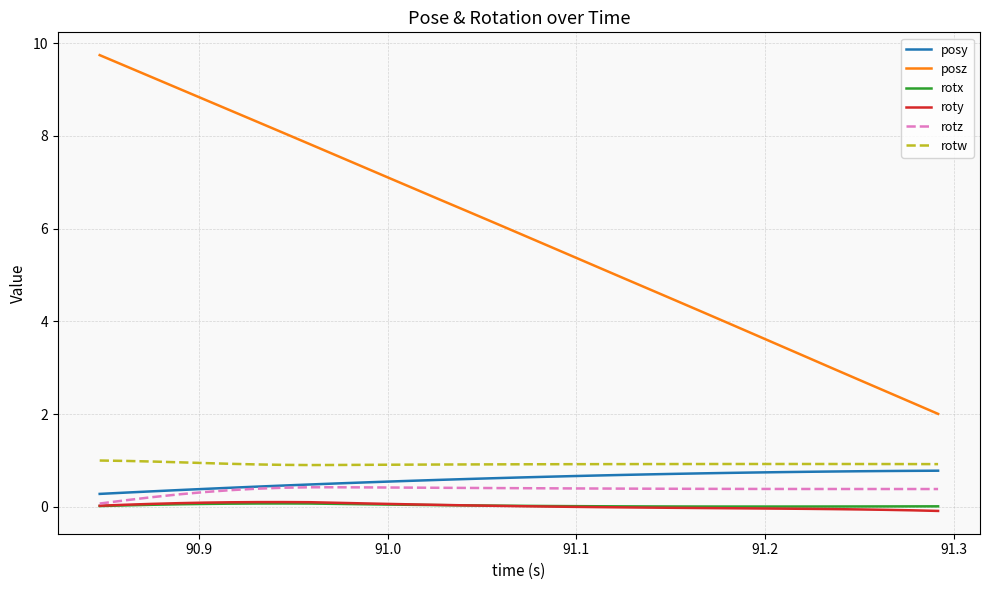

What is the minimum value for rotw?

0.9